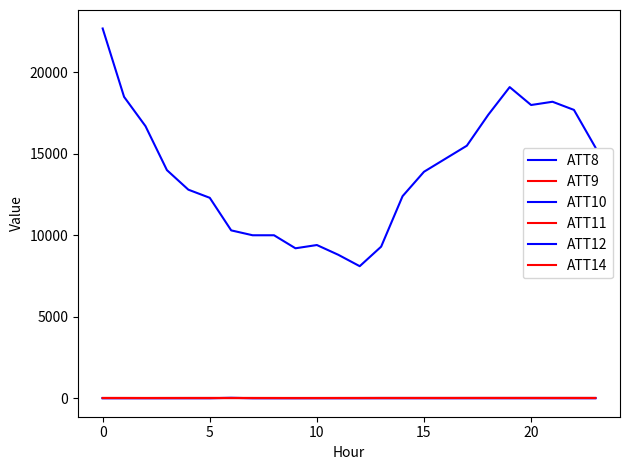

Does the chart have visible grid lines?

No